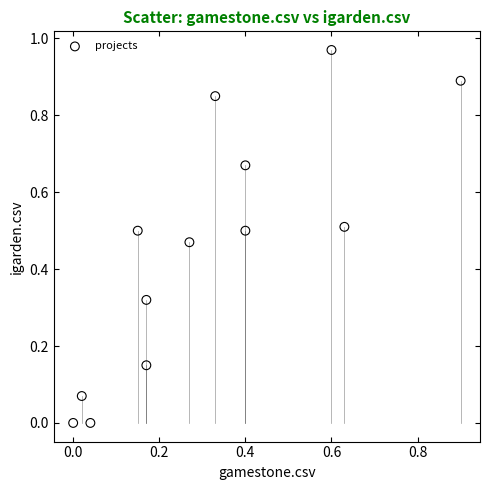

What is the range of X values (max minus min)?

0.9